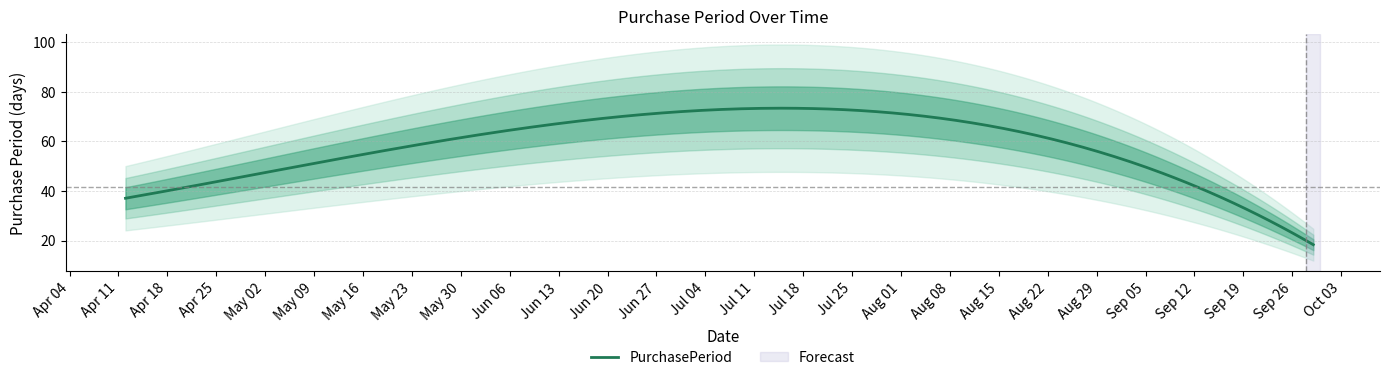

The value at 2017-09-29 is 0. True or false?

False